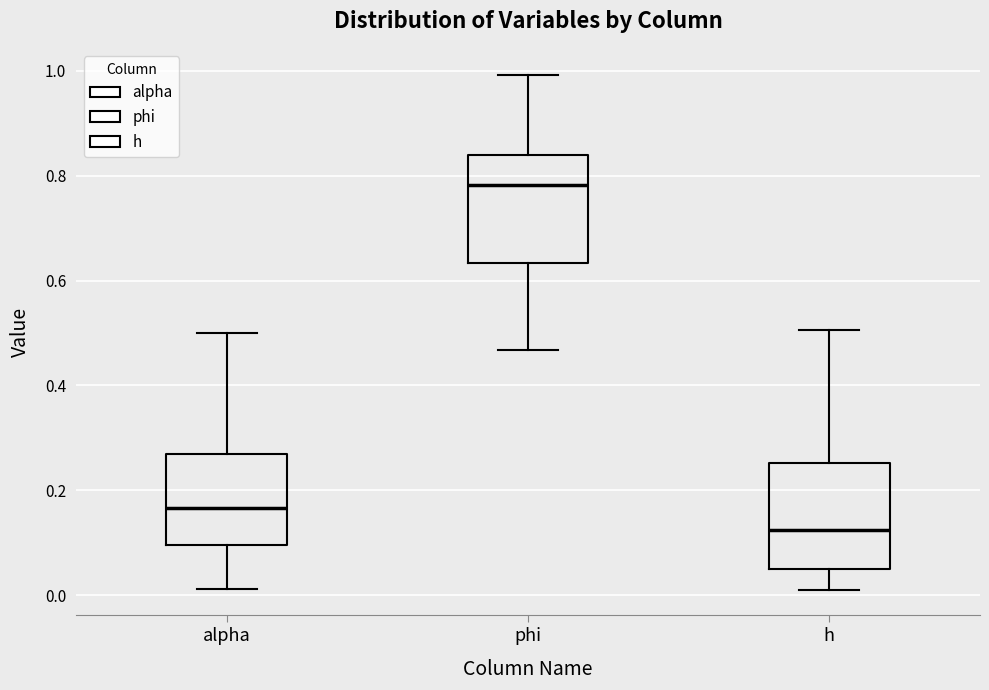

Reading left to right, read every box against the y-axis: the position of its median line, the range the box covers, and the ends of its whiskers. The values are not printed on the chart, so give them approximately, as read against the axis.

alpha: median 0.16, box 0.10 to 0.26, whiskers 0.02 to 0.50
phi: median 0.78, box 0.64 to 0.84, whiskers 0.46 to 1.00
h: median 0.12, box 0.04 to 0.26, whiskers 0.02 to 0.50